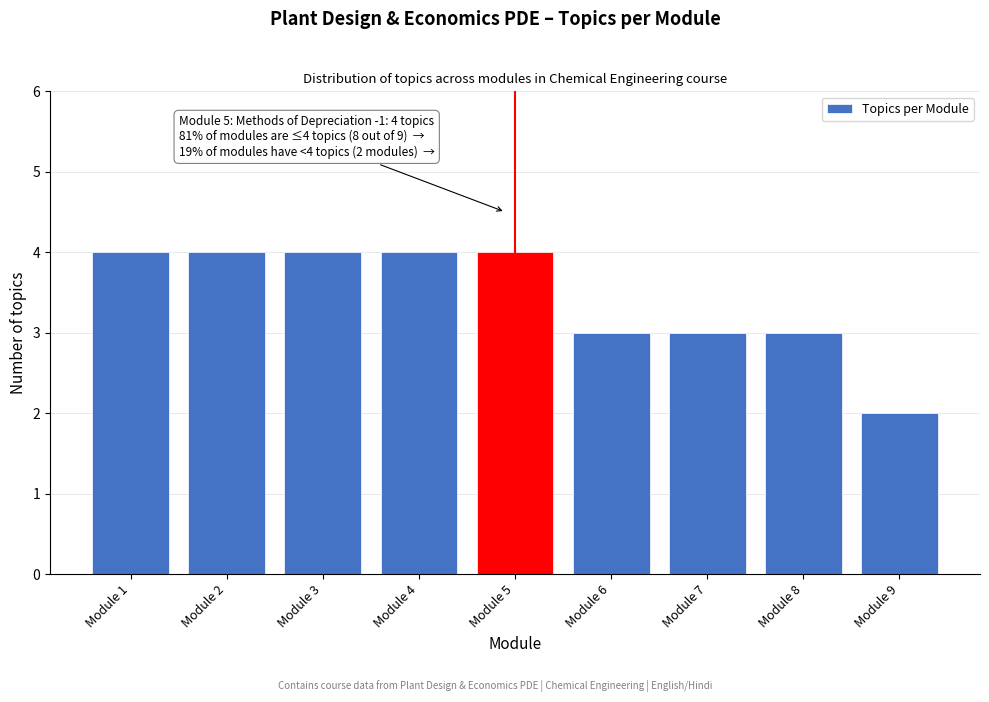

Reading left to right, extract all data points from this chart.

4	4	4	4	4	3	3	3	2